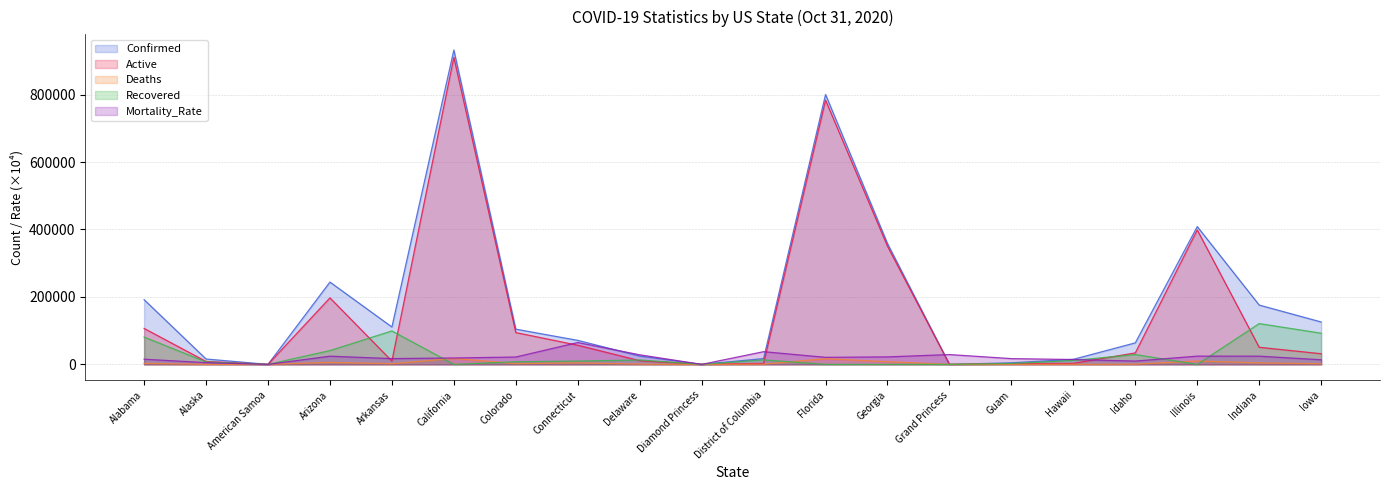

Between Hawaii and Alaska, which is larger?

Alaska